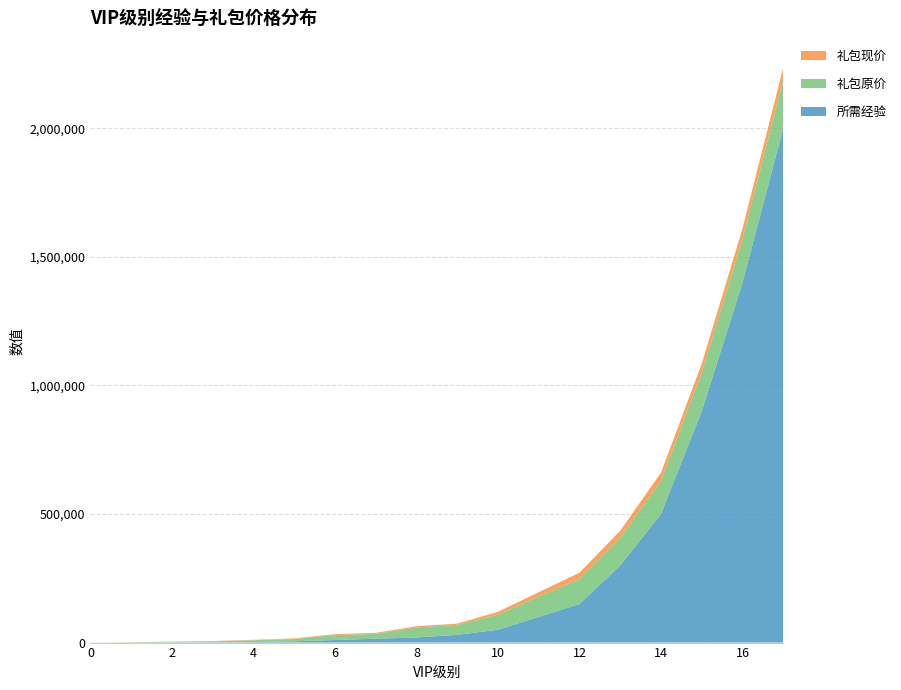

Reading left to right, list all the values displayed in this chart.

所需经验: 0	60	300	1000	2000	5000	10000	15000	20000	30000	50000	100000	150000	300000	500000	900000	1400000	2000000
礼包原价: 0	1288	2880	3888	6880	8880	18880	18880	38880	38880	58880	78880	98880	108880	128880	148880	168880	188880
礼包现价: 0	288	688	1088	1888	2288	3888	3888	4888	4888	10888	16888	22888	25888	31888	34888	40888	46888